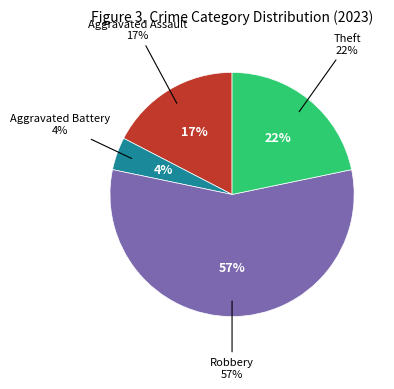

Is there any slice that represents more than half of the pie?

Yes